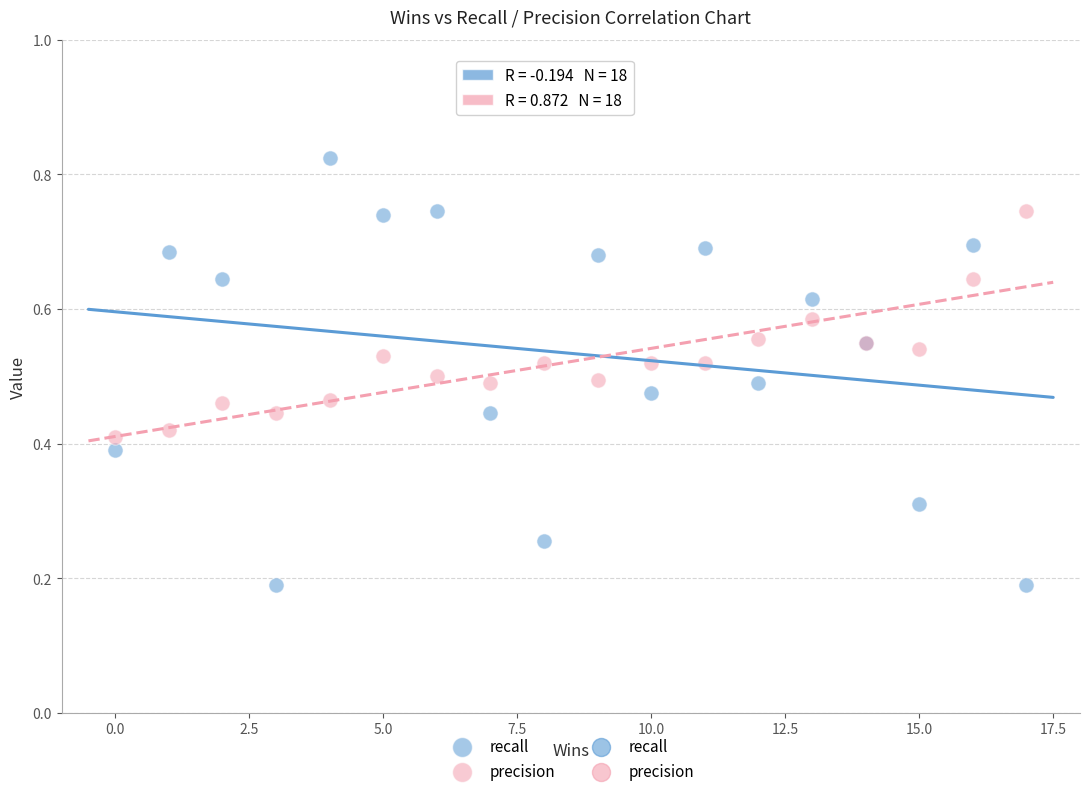

Which series has the largest Y range (max minus min)?

recall